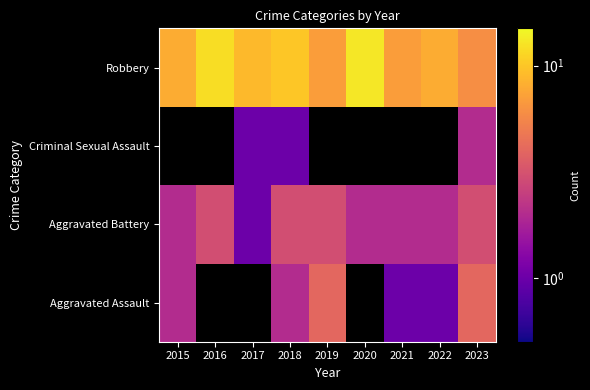

Which has a higher value, 2023 or 2015?

2023